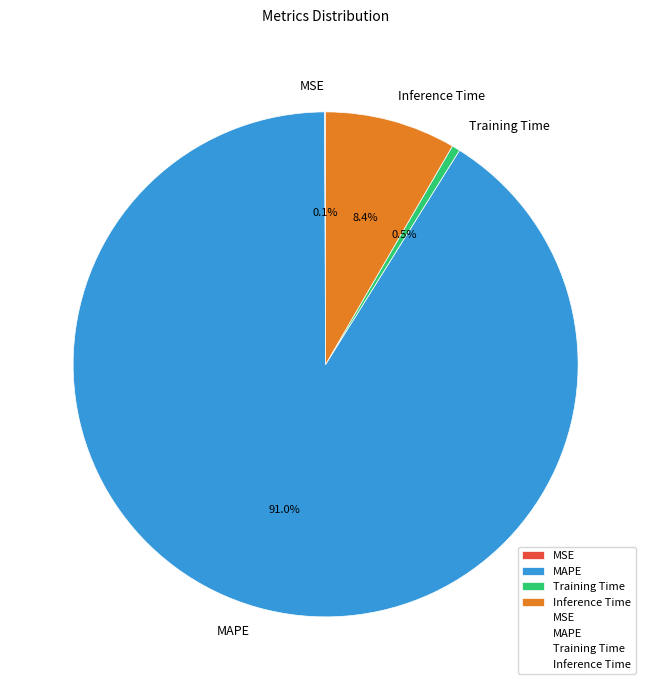

Between Inference Time and Training Time, which is larger?

Inference Time